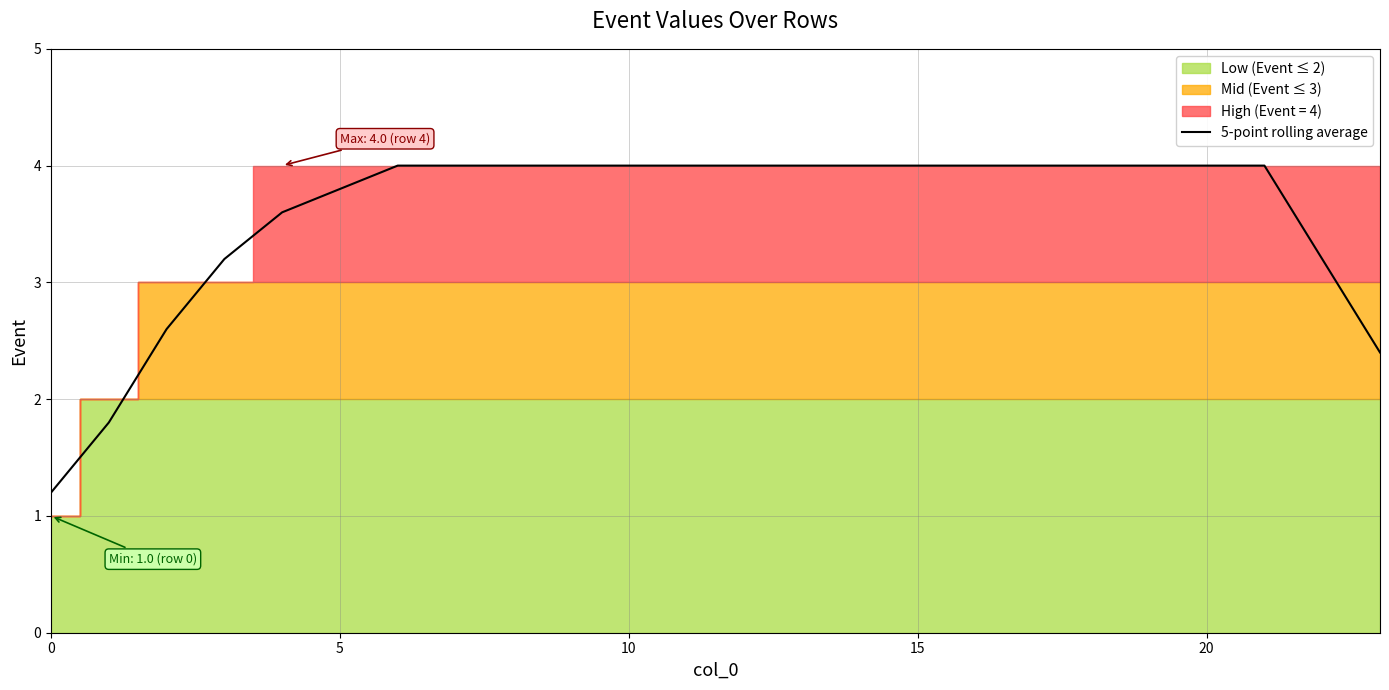

What is the value of the 10th point from the left?

4.0